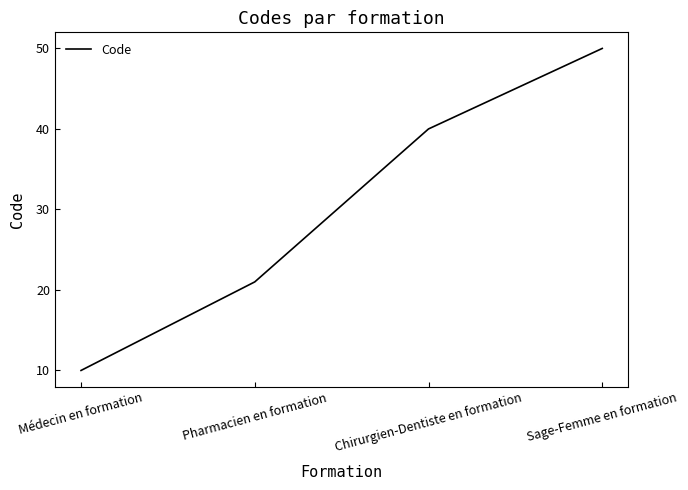

List the labels in order of value, largest first.

Sage-Femme en formation, Chirurgien-Dentiste en formation, Pharmacien en formation, Médecin en formation